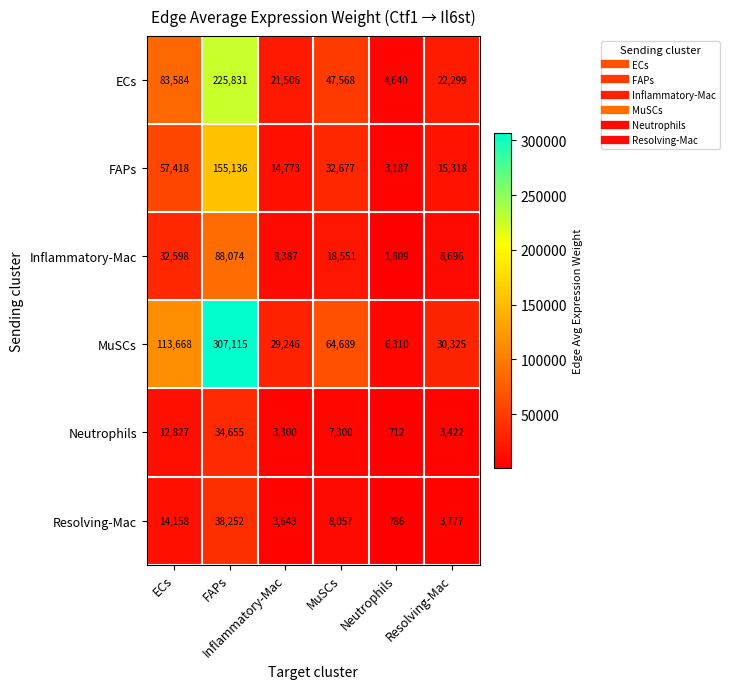

What is the smallest value displayed?

712